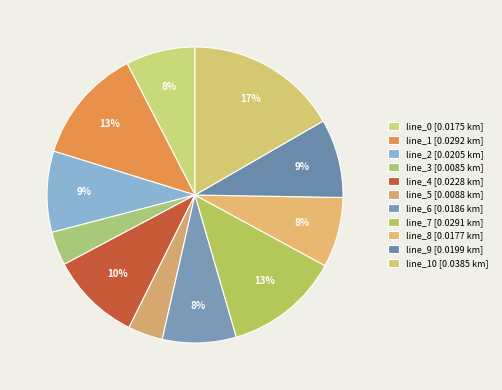

Count the number of slices in the pie.

11